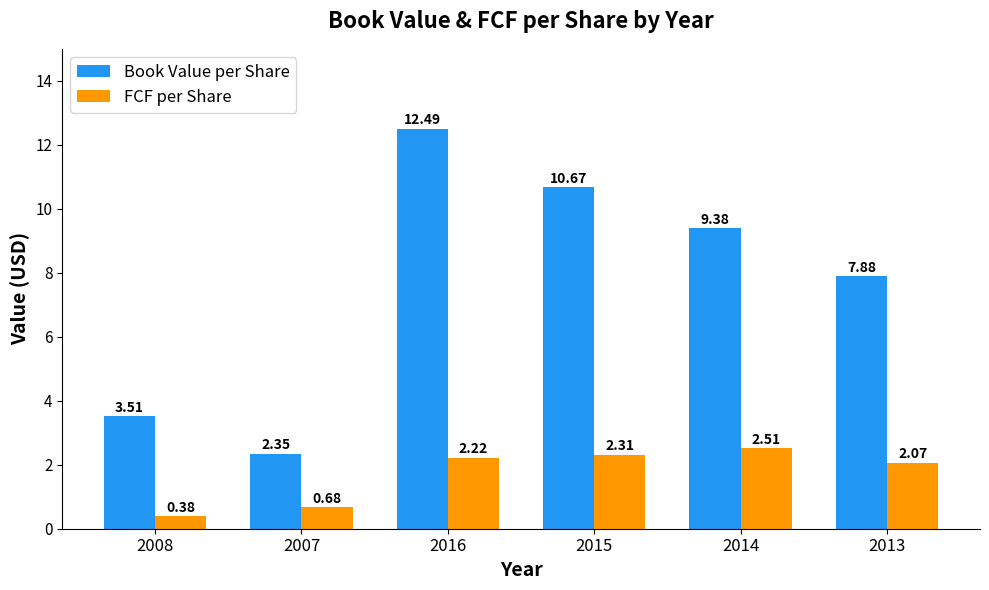

Which series has the largest range (max minus min)?

Book Value per Share